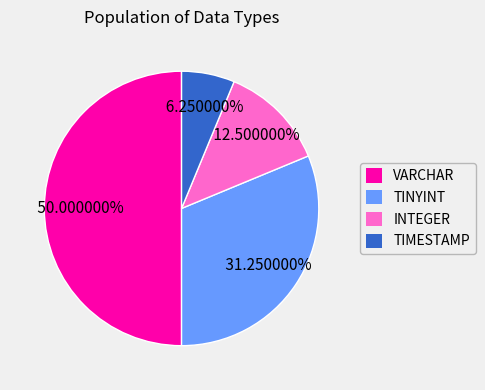

How many slices are in this pie chart?

4